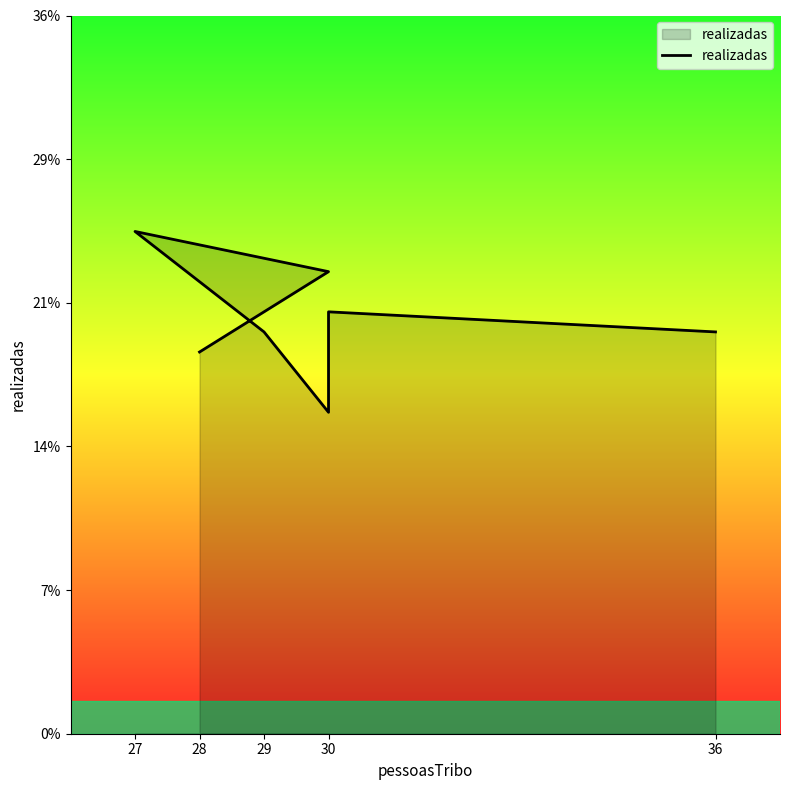

Reading left to right, transcribe all the data shown in this chart.

19	23	25	20	16	21	20